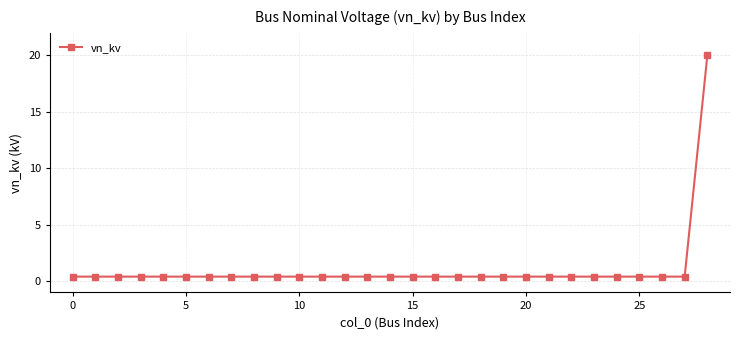

What is the average value?

1.1